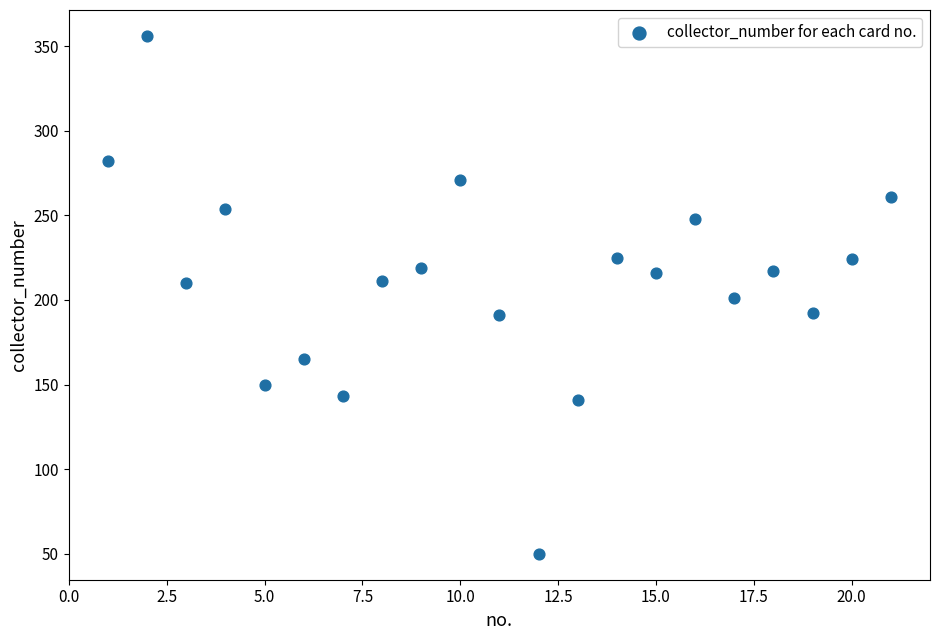

What is the range of Y values (max minus min)?

306